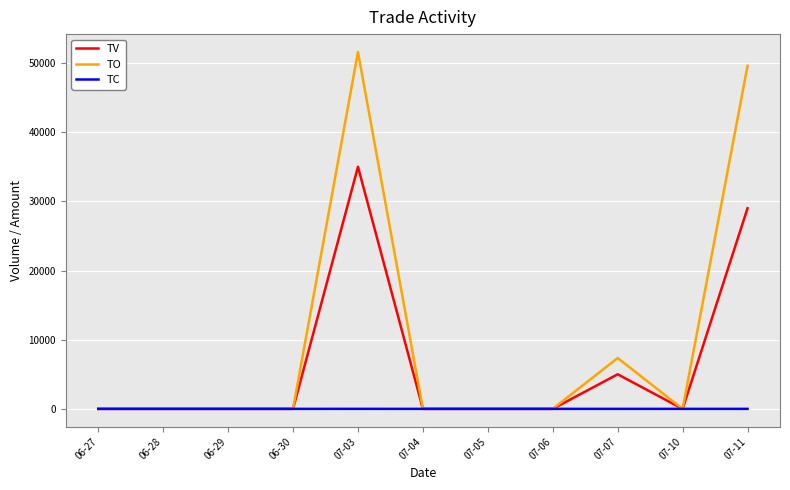

What is the greatest value displayed?

51600